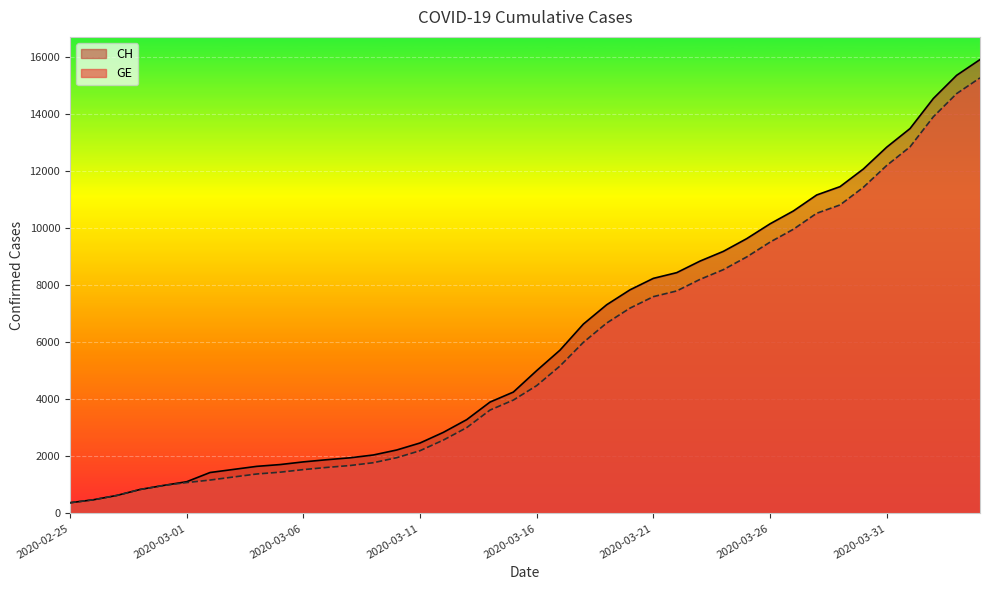

What is the difference between the maximum and minimum values in the GE series?

14909